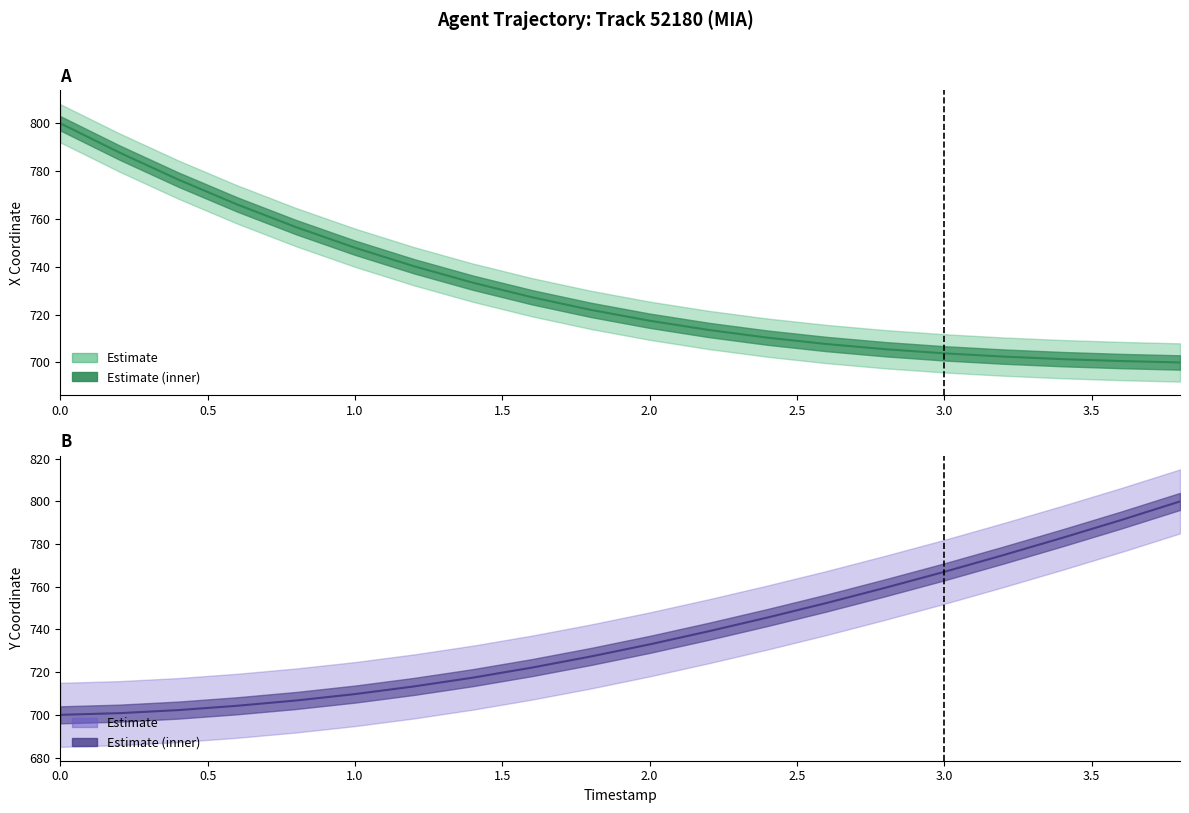

How many intersections are there between X and Y?

1